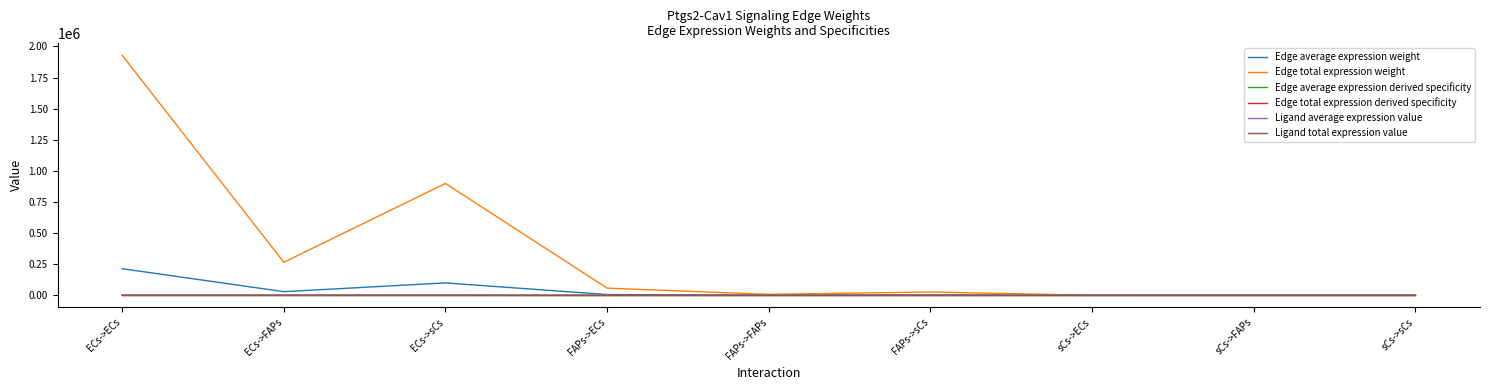

Is this an area chart (filled region under the line)?

No